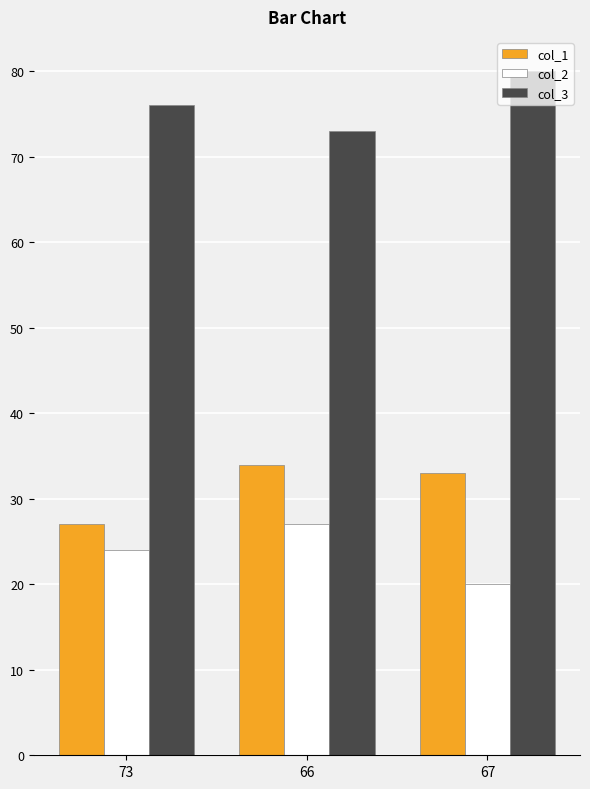

Is the value of col_1 at 66 greater than the value of col_3 at 67?

No